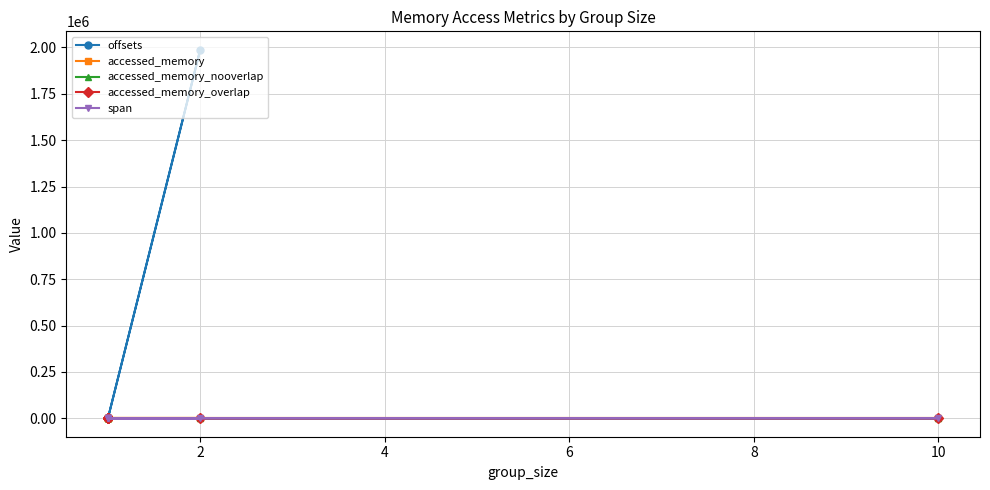

What is the sum of all accessed_memory_overlap values?

56